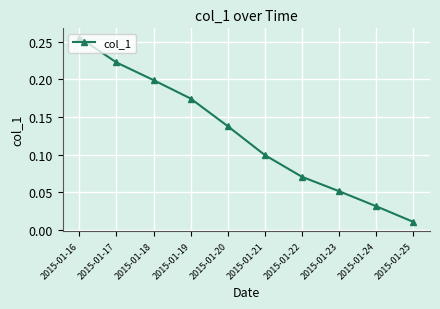

The value at 2015-01-24 is 0.1. True or false?

False